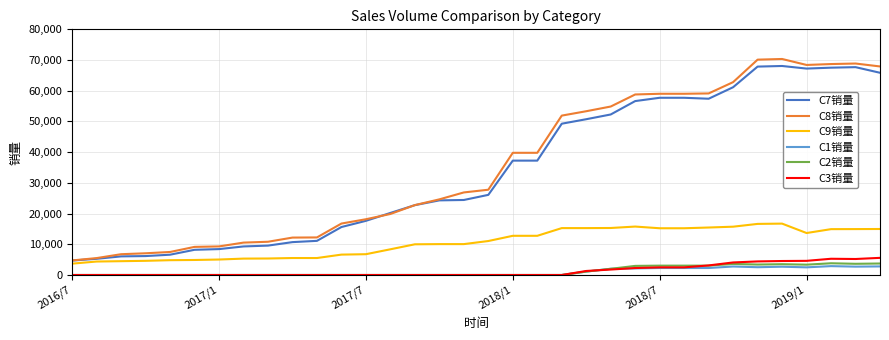

Which series has the largest range (max minus min)?

C8销量